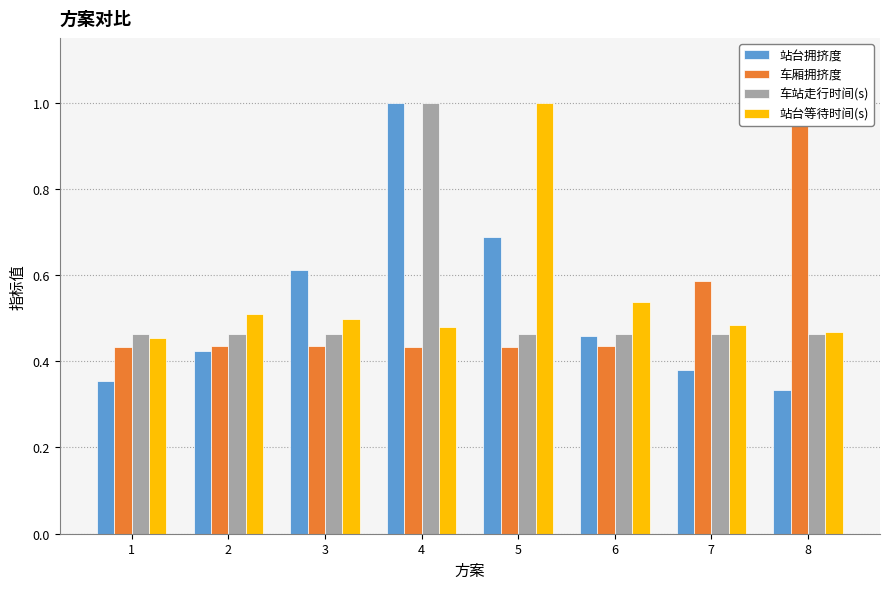

At which label does 站台拥挤度 reach its peak?

4